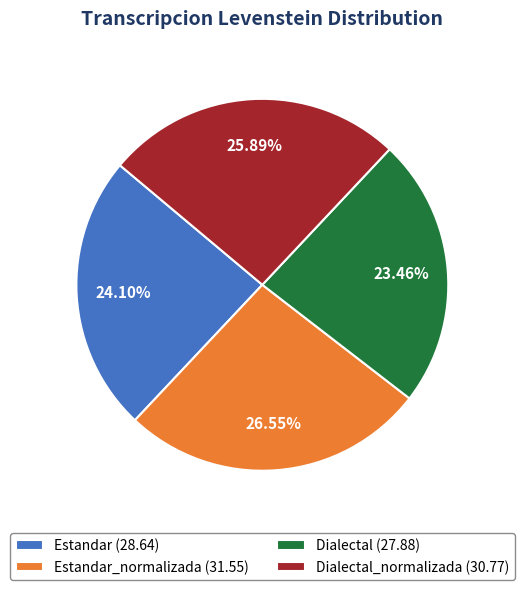

Do Estandar_normalizada (31.55) and Dialectal (27.88) together represent more than half of the pie?

Yes